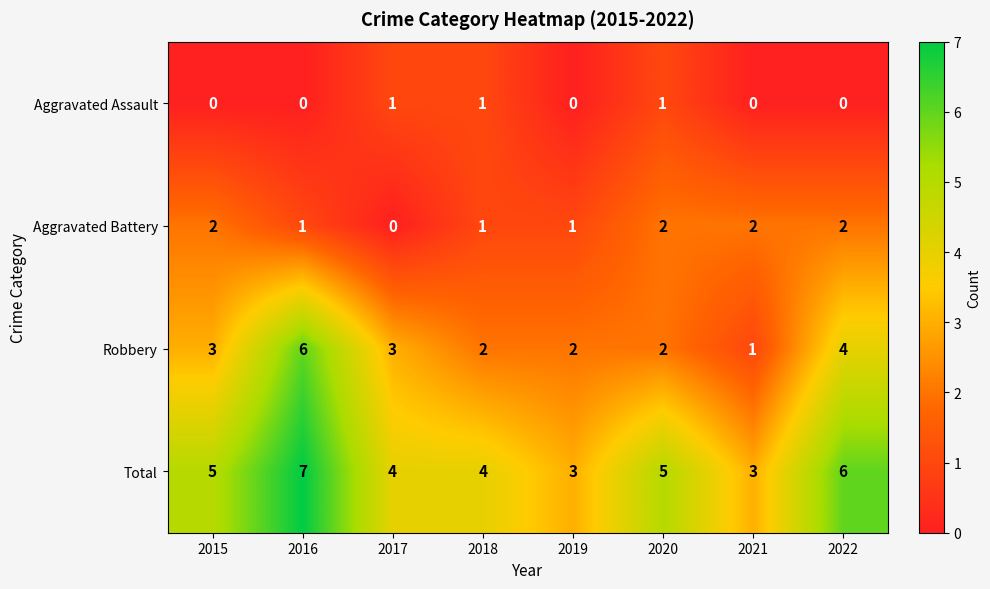

Which series has the largest range (max minus min)?

Robbery